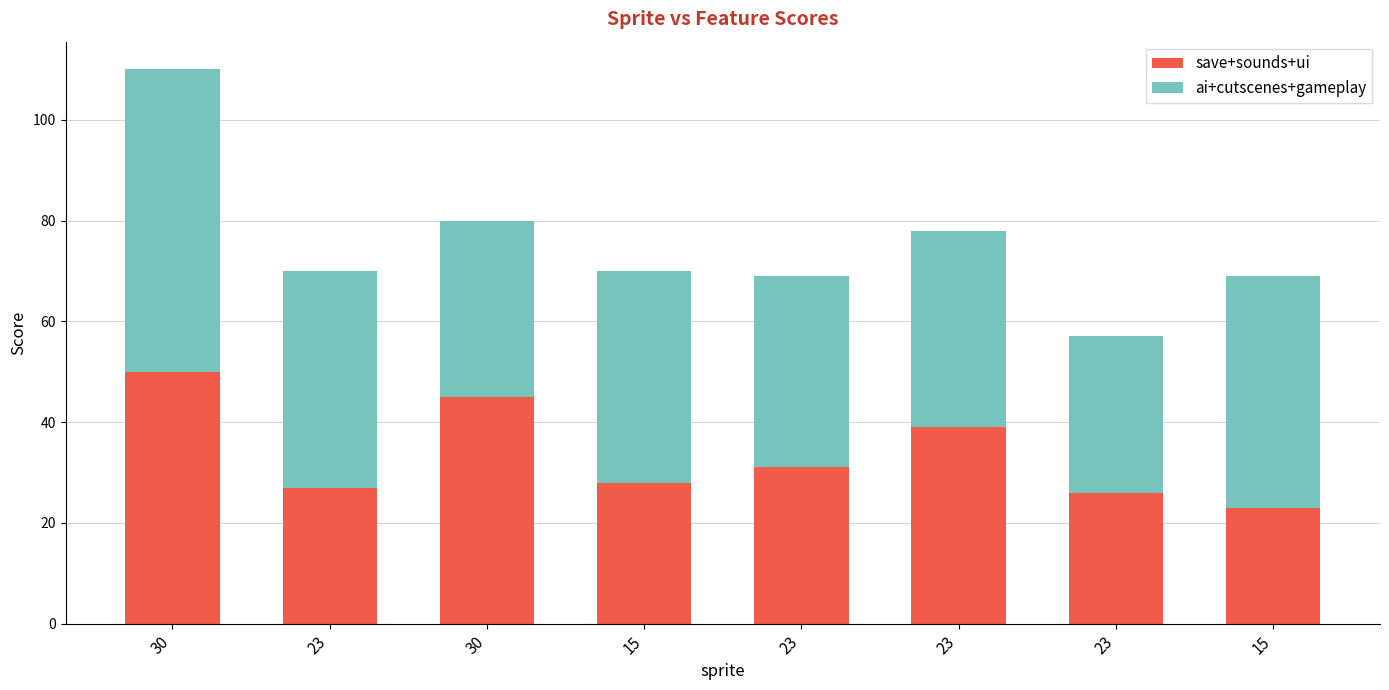

Count the number of categories in the chart.

8